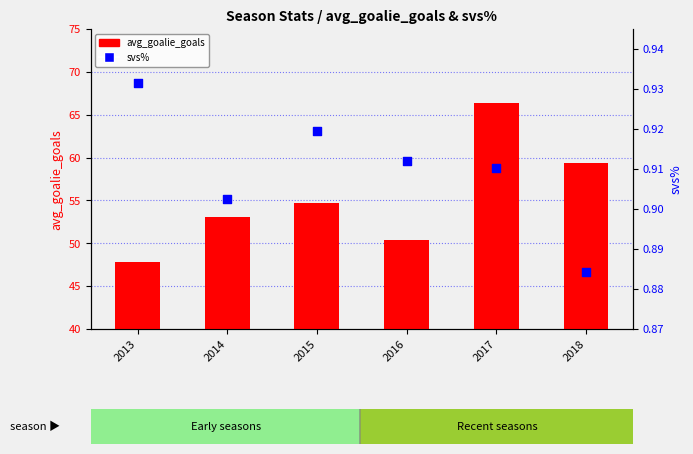

What is the total value across all series at 2013?

48.7